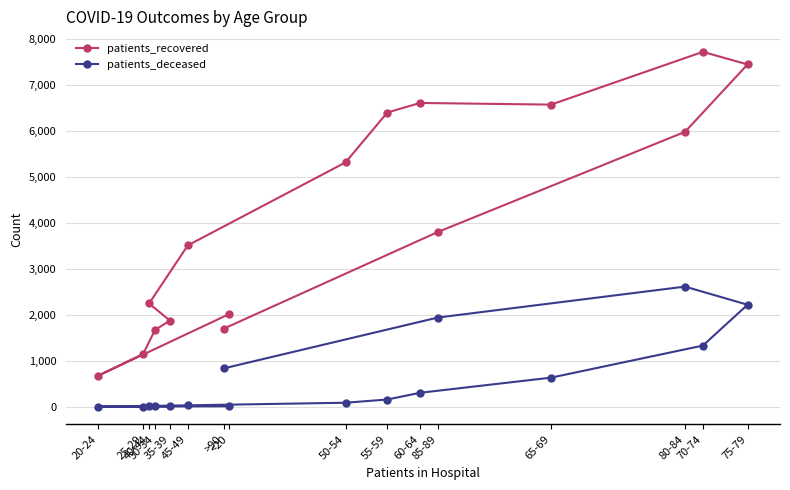

What is the label of the 5th point from the left?

35-39